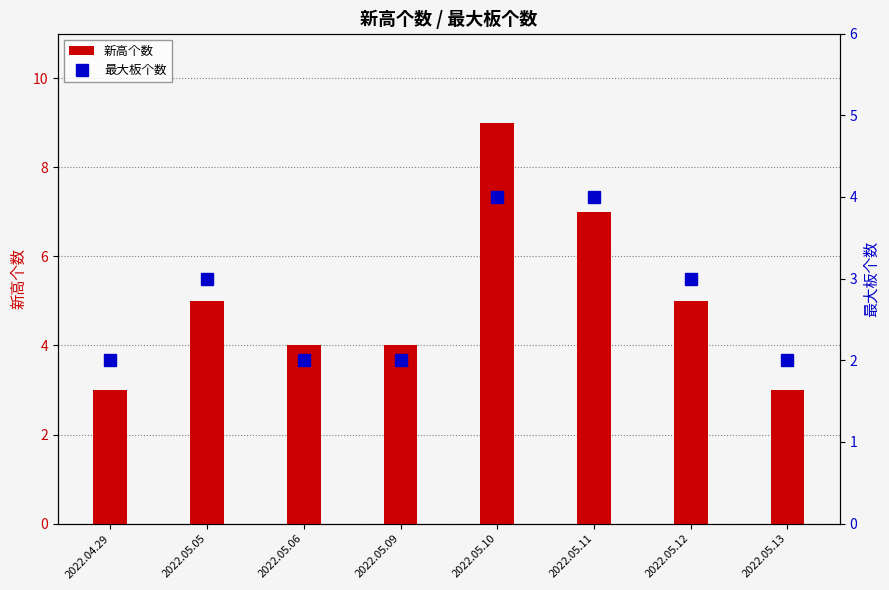

What is the value of the 新高个数 bar at the 4th from the left?

4